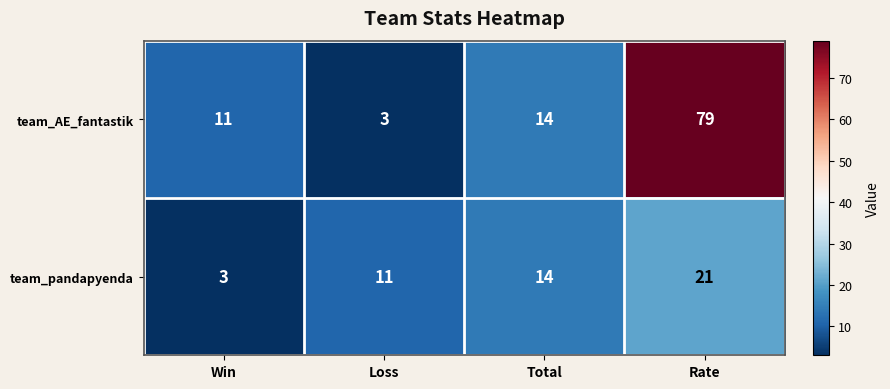

Reading left to right, extract all data points from this chart.

team_AE_fantastik: Win=11	Loss=3	Total=14	Rate=79
team_pandapyenda: Win=3	Loss=11	Total=14	Rate=21